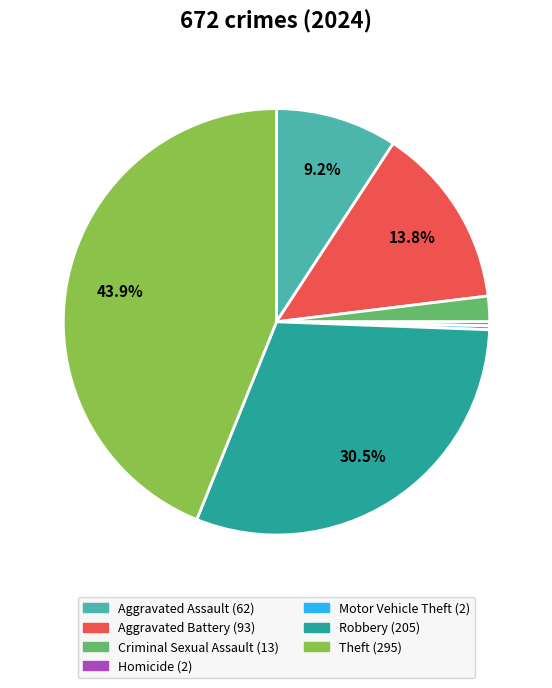

Is there any slice that represents more than half of the pie?

No